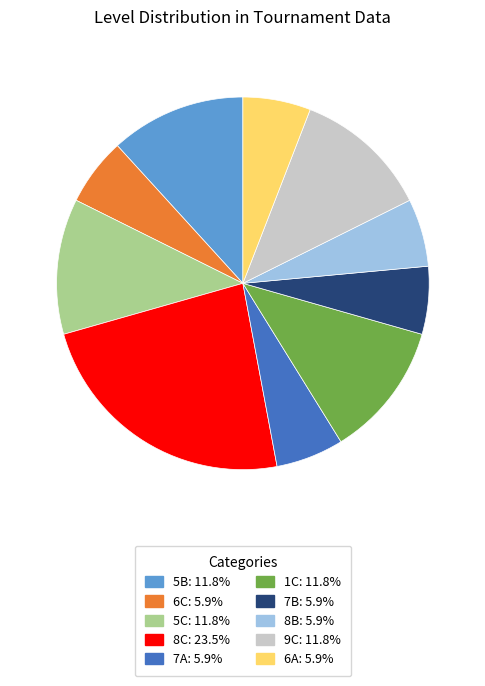

Combined, do 6A: 5.9% and 6C: 5.9% account for over 50%?

No